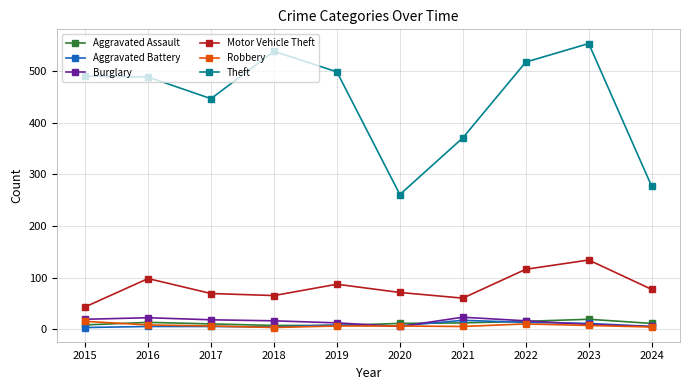

Is the value of Robbery at 2022 greater than the value of Motor Vehicle Theft at 2022?

No